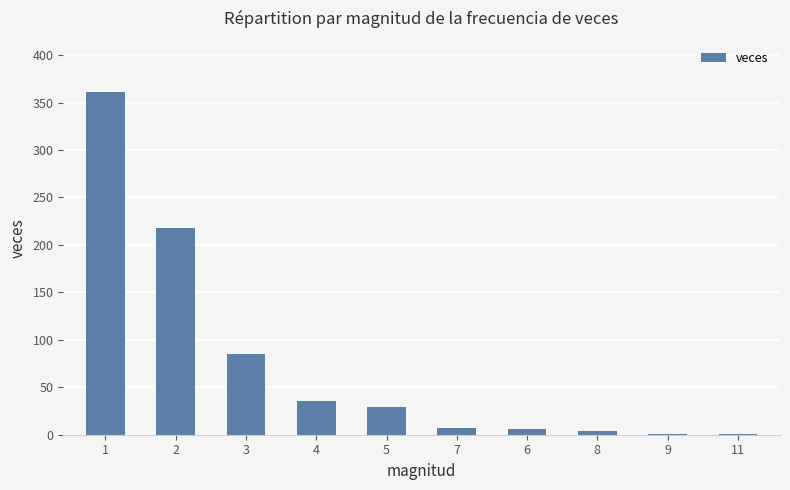

What is the ratio of the value at 7 to the value at 3?

0.1